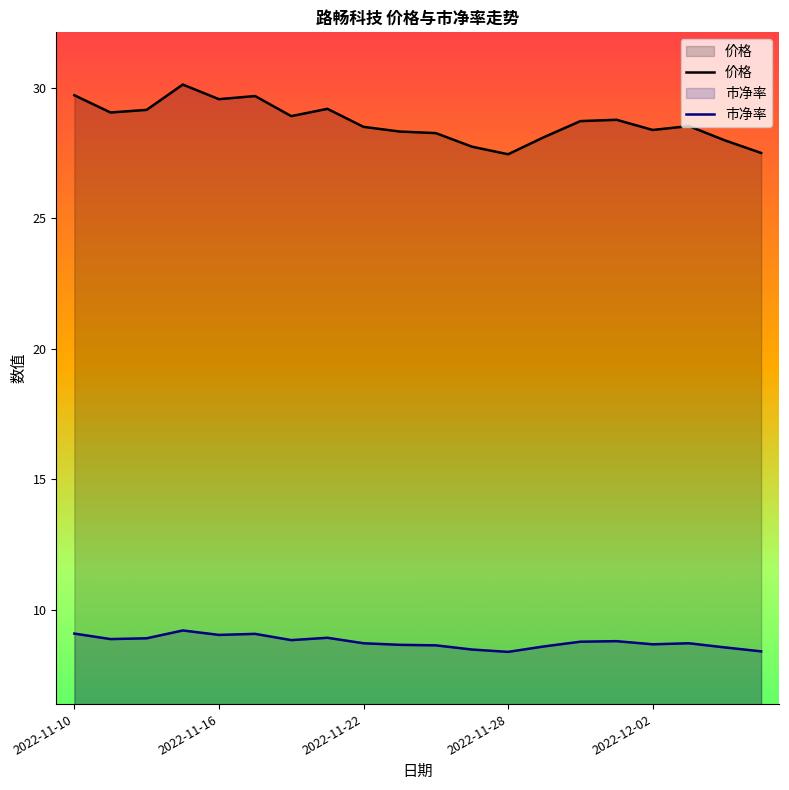

Rank the series by their maximum value, from lowest to highest.

市净率, 价格